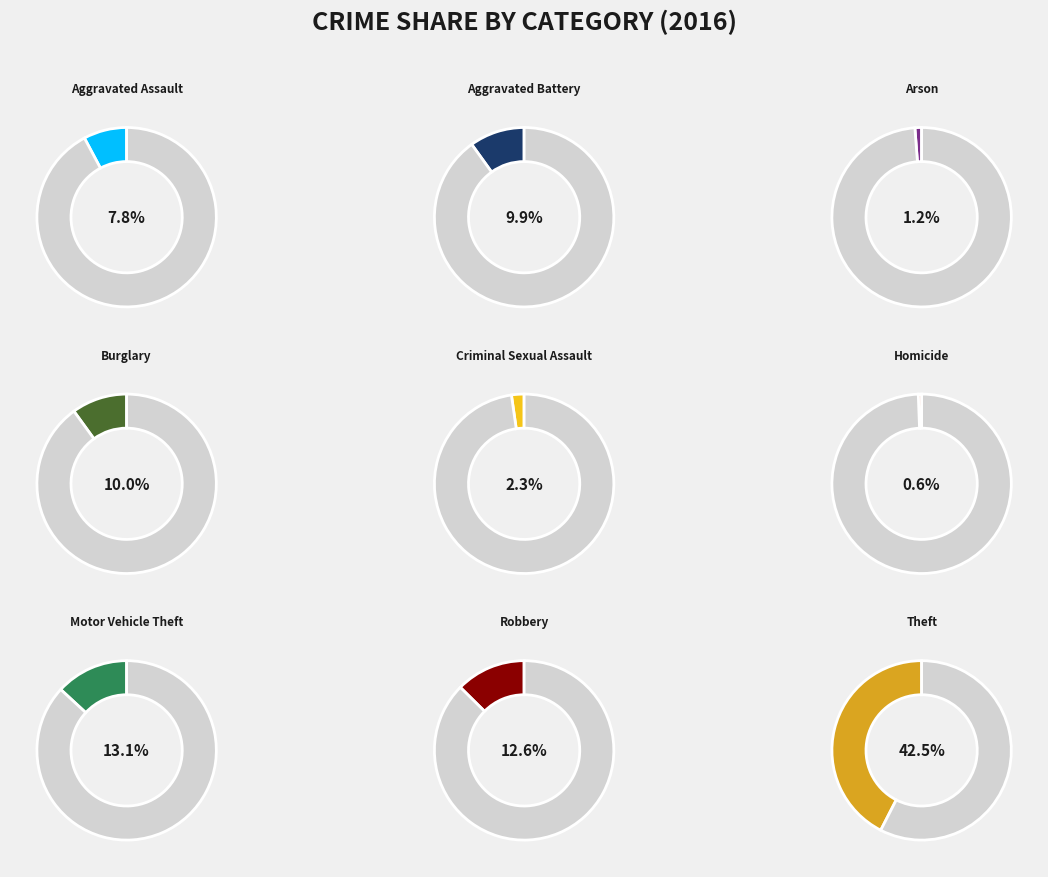

To the nearest percent, what is the combined percentage of Aggravated Battery and Theft?

52%